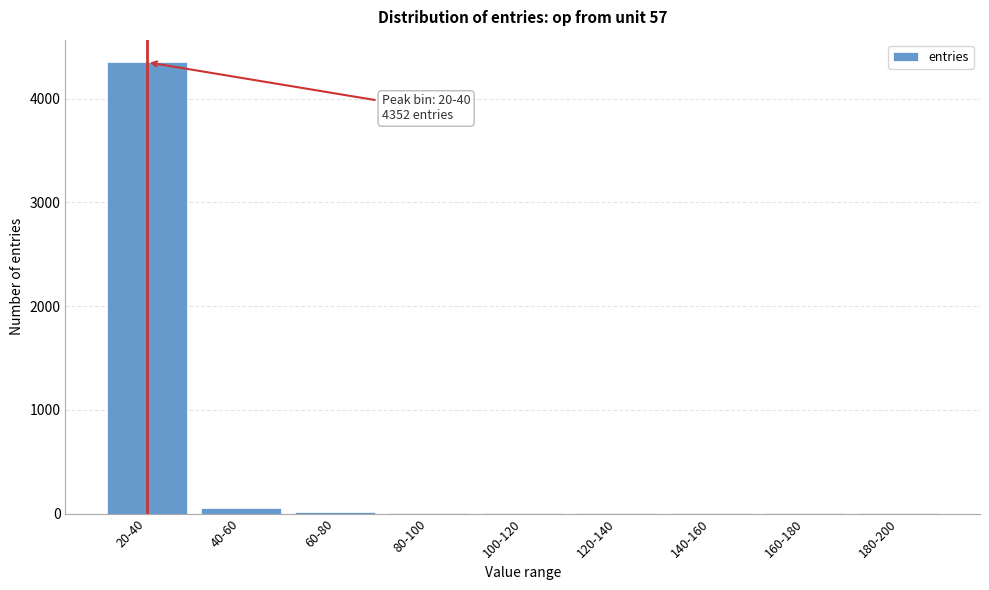

What is the greatest value displayed?

4352